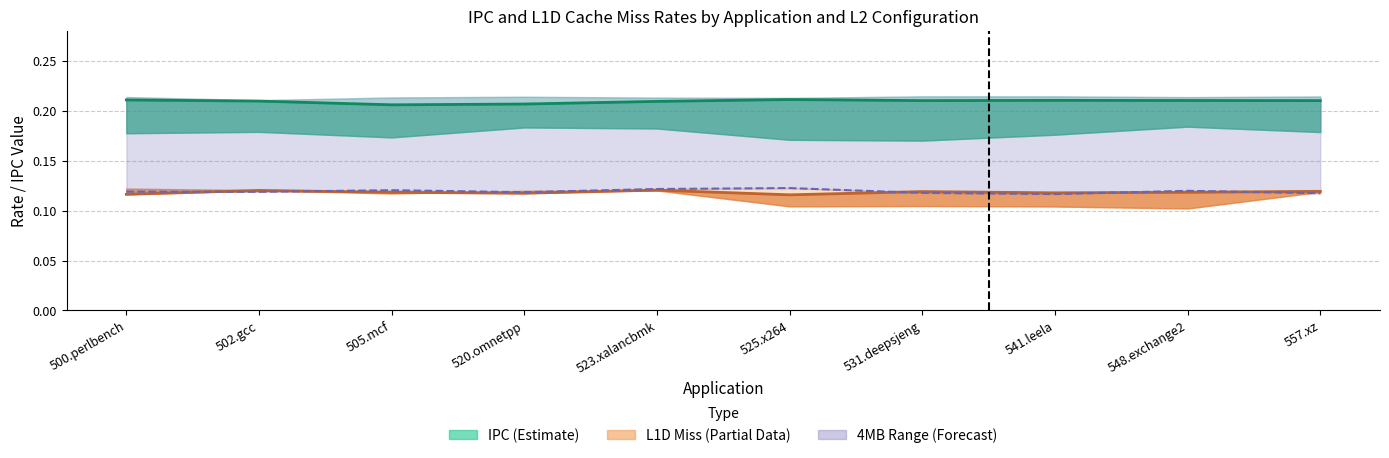

How many lines are shown in the chart?

3